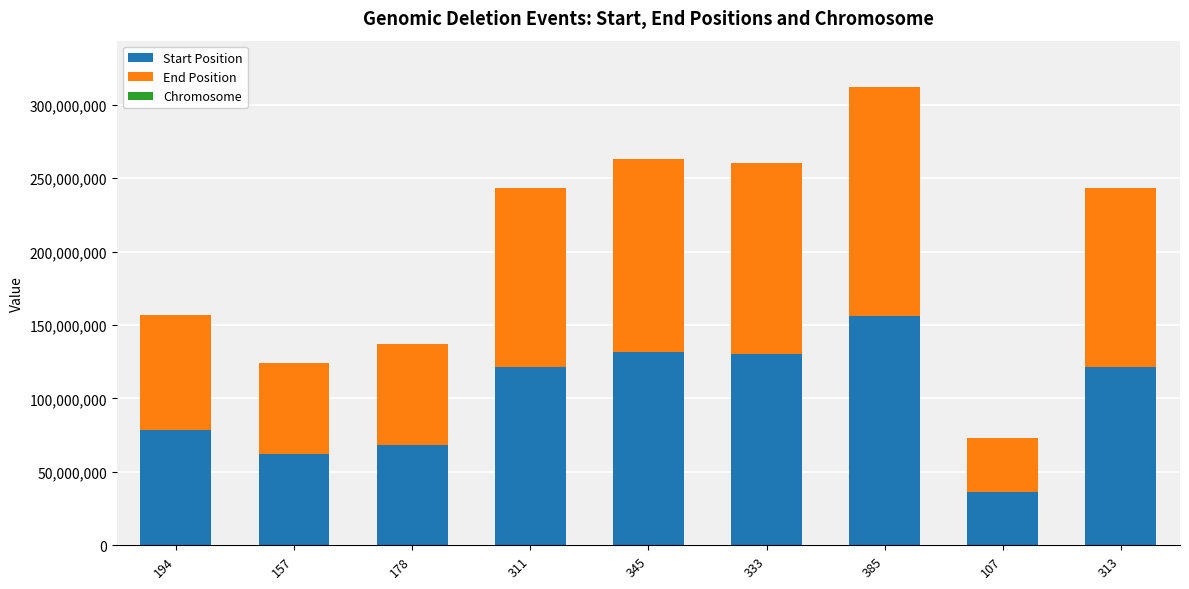

The value of Start Position at 385 is 216428444. True or false?

False